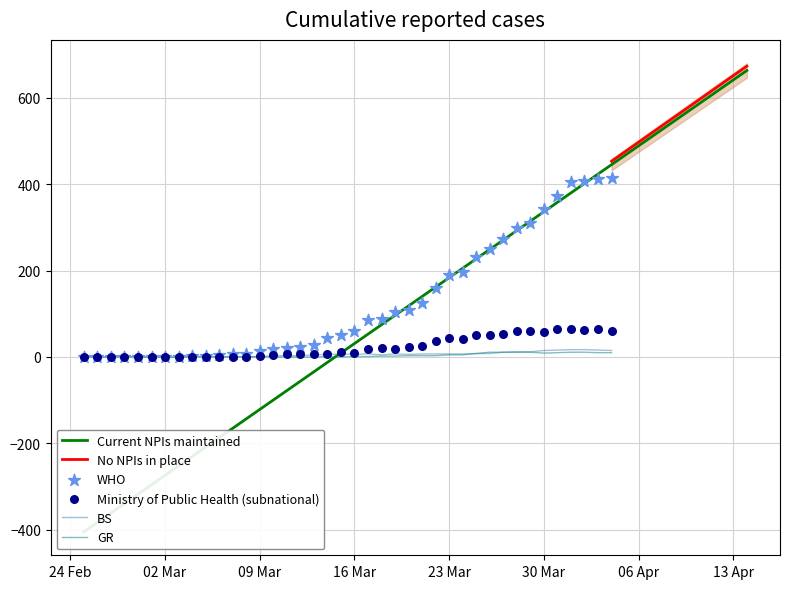

At how many categories does at least one series exceed 304?

7